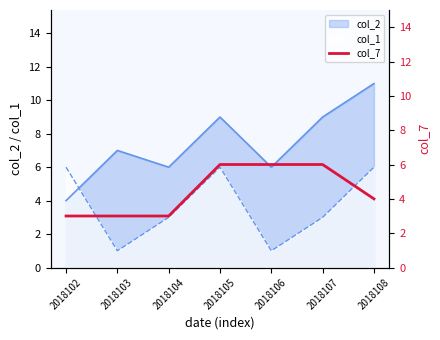

What is the highest value of the col_2 series?

11